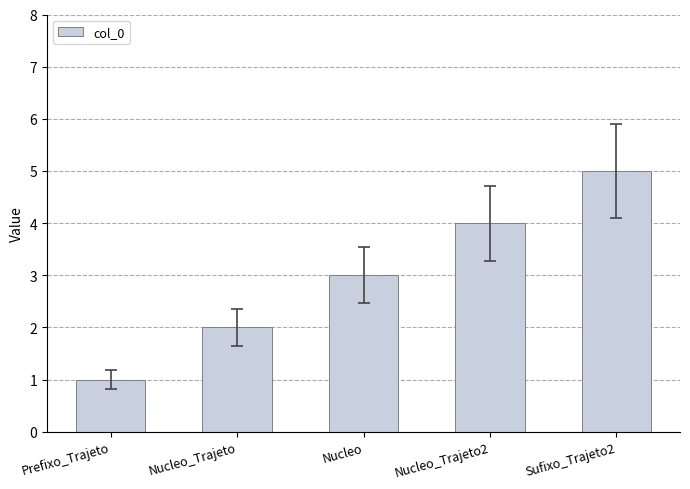

What is the minimum value shown in the chart?

1